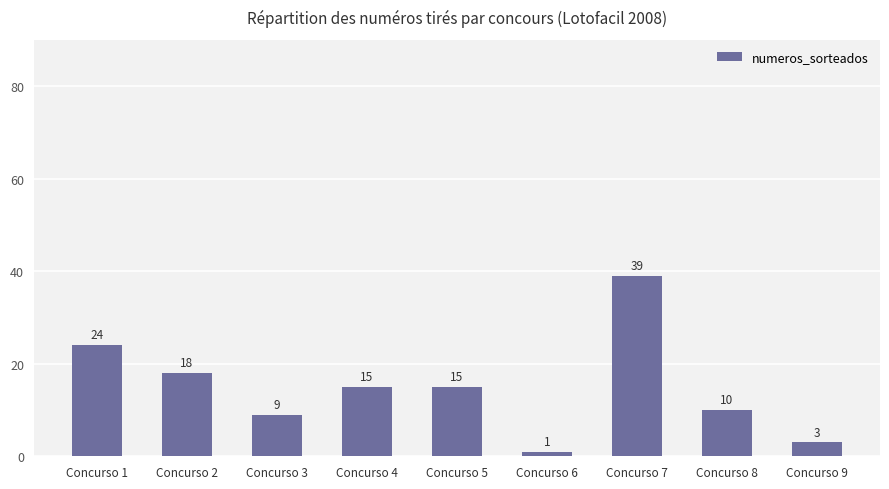

The chart shows a value of 13 at Concurso 3. True or false?

False